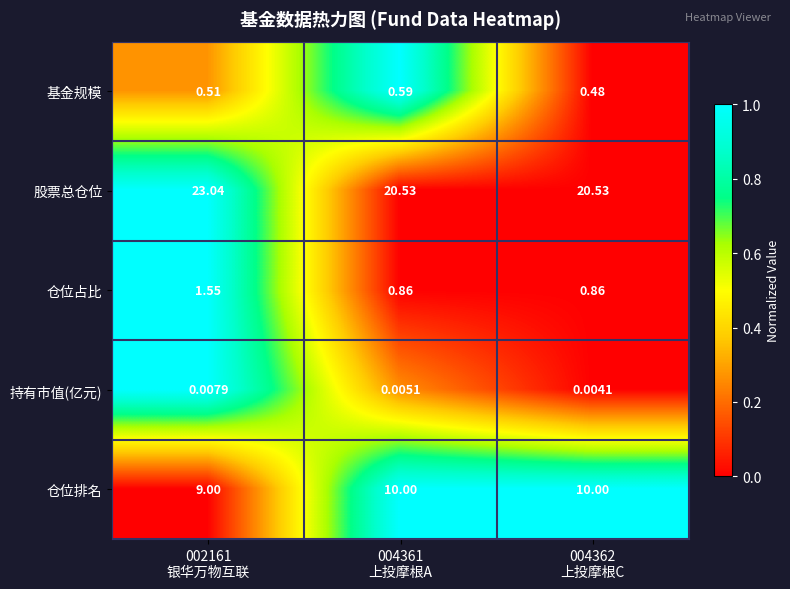

Which label corresponds to the largest value in the chart?

002161
银华万物互联